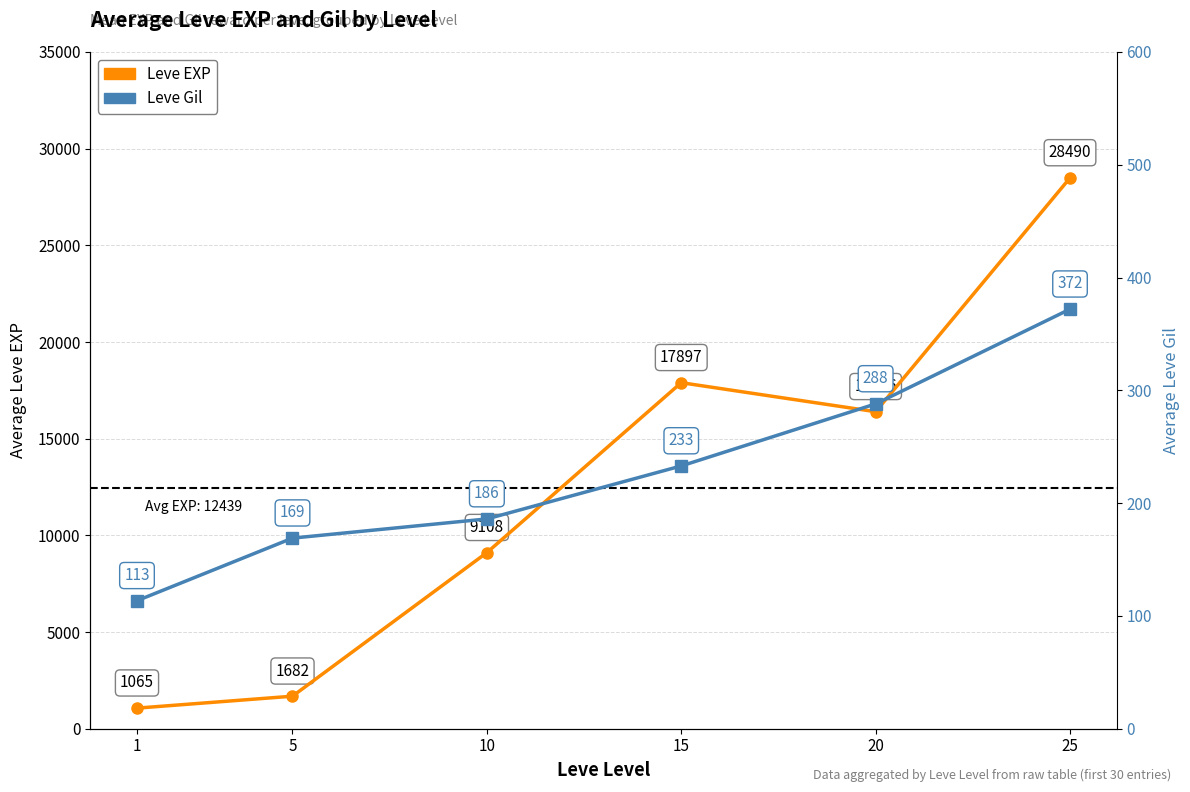

How many distinct data groups are displayed?

2